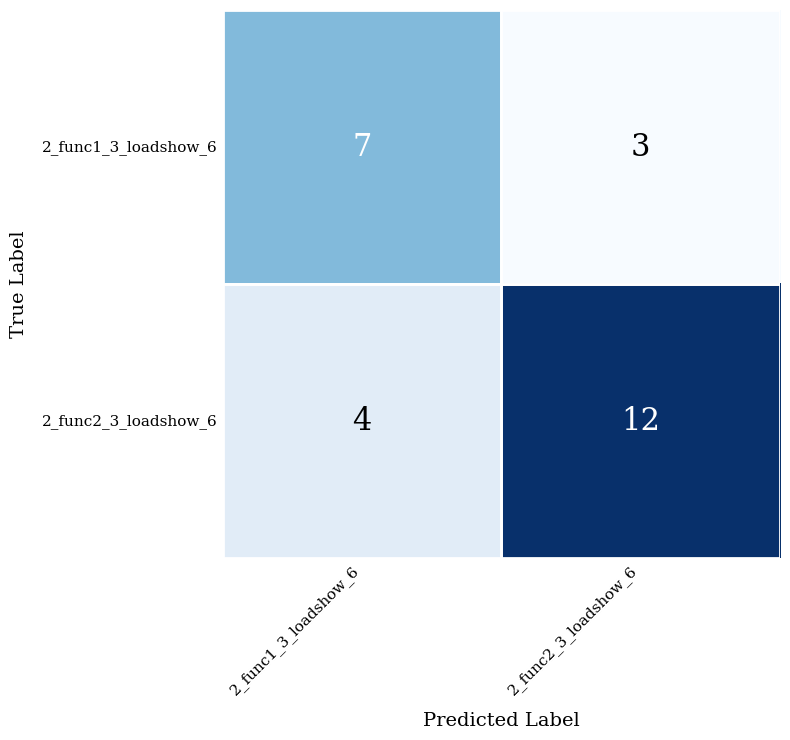

Read the 2_func2_3_loadshow_6 value at 2_func1_3_loadshow_6.

4